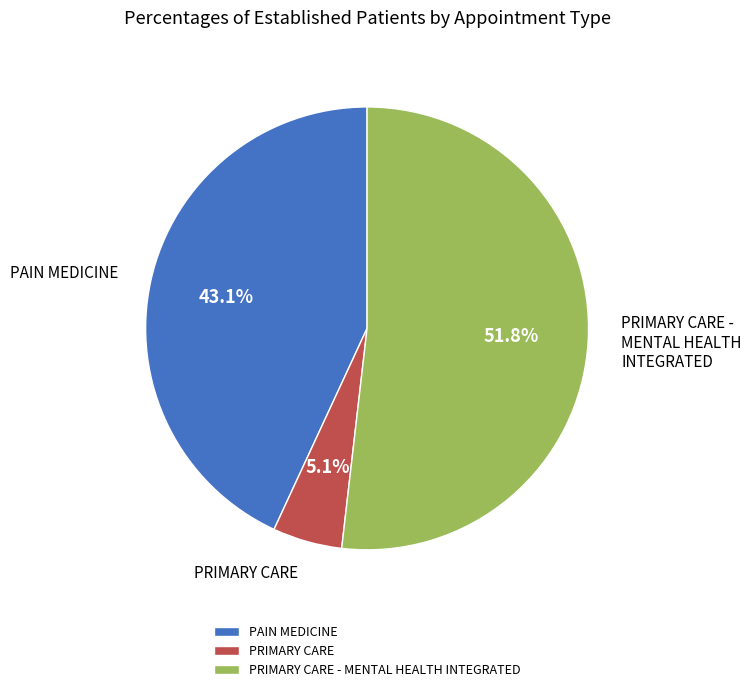

What portion of the pie excludes PAIN MEDICINE?

56.9%